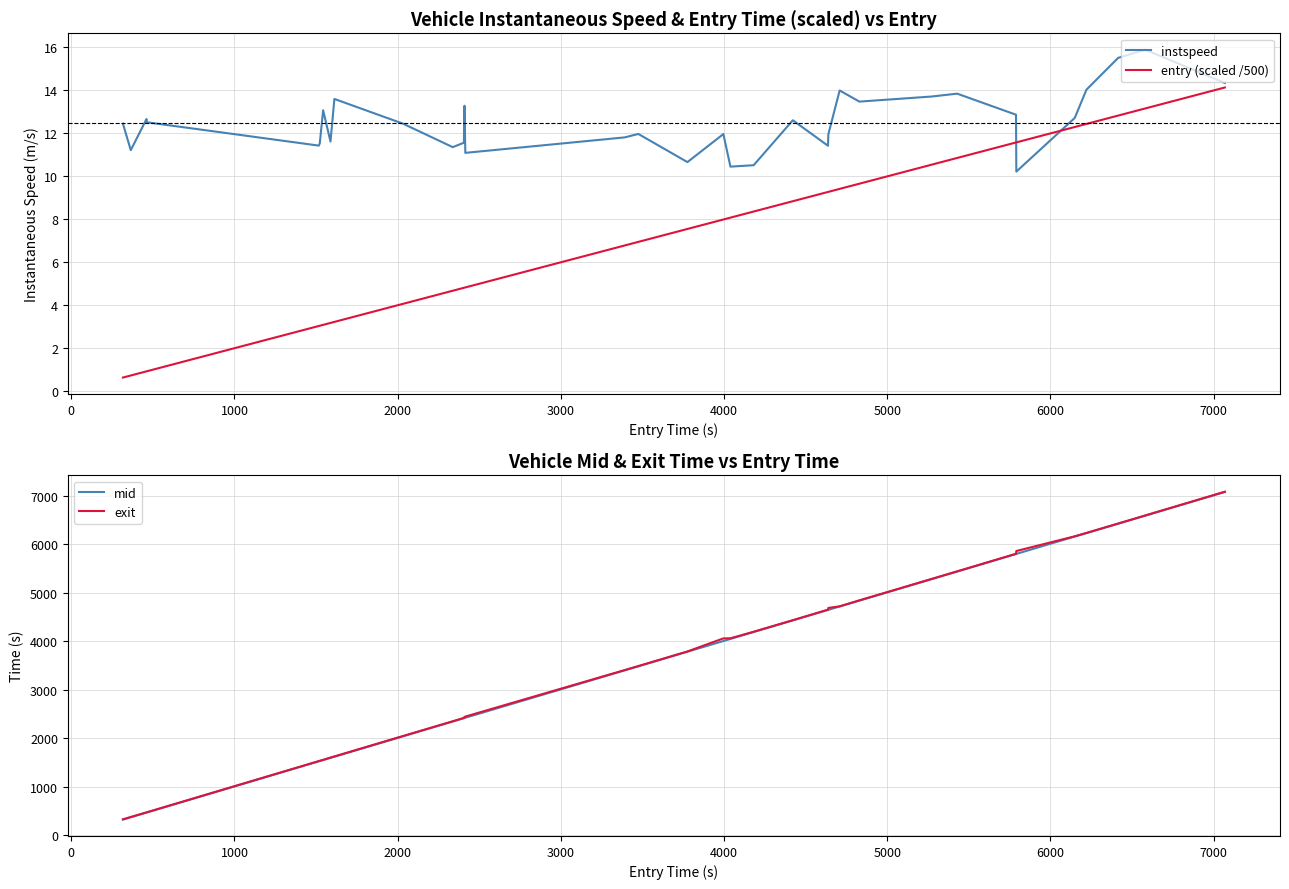

True or false: entry (scaled /500) and mid cross at least once.

False